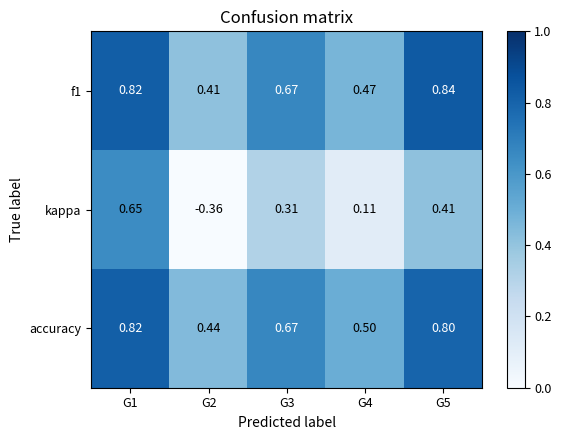

Is the value of accuracy at G4 greater than the value of kappa at G3?

Yes